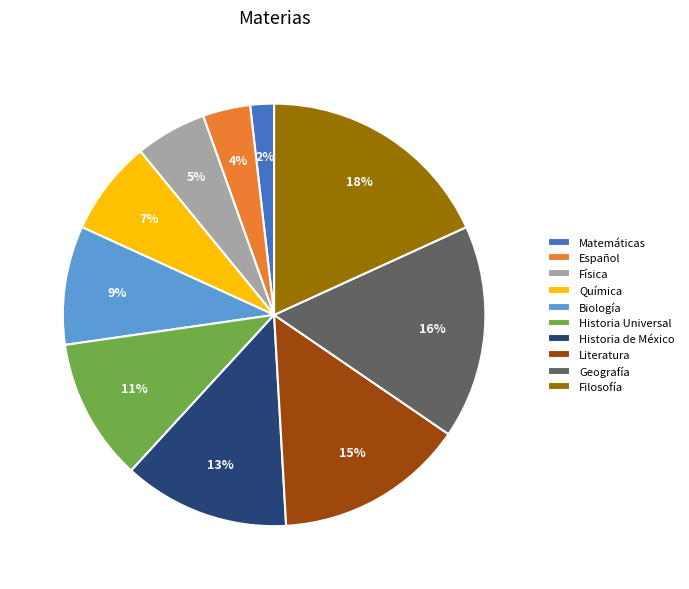

The Química slice represents 7% of the pie. True or false?

True